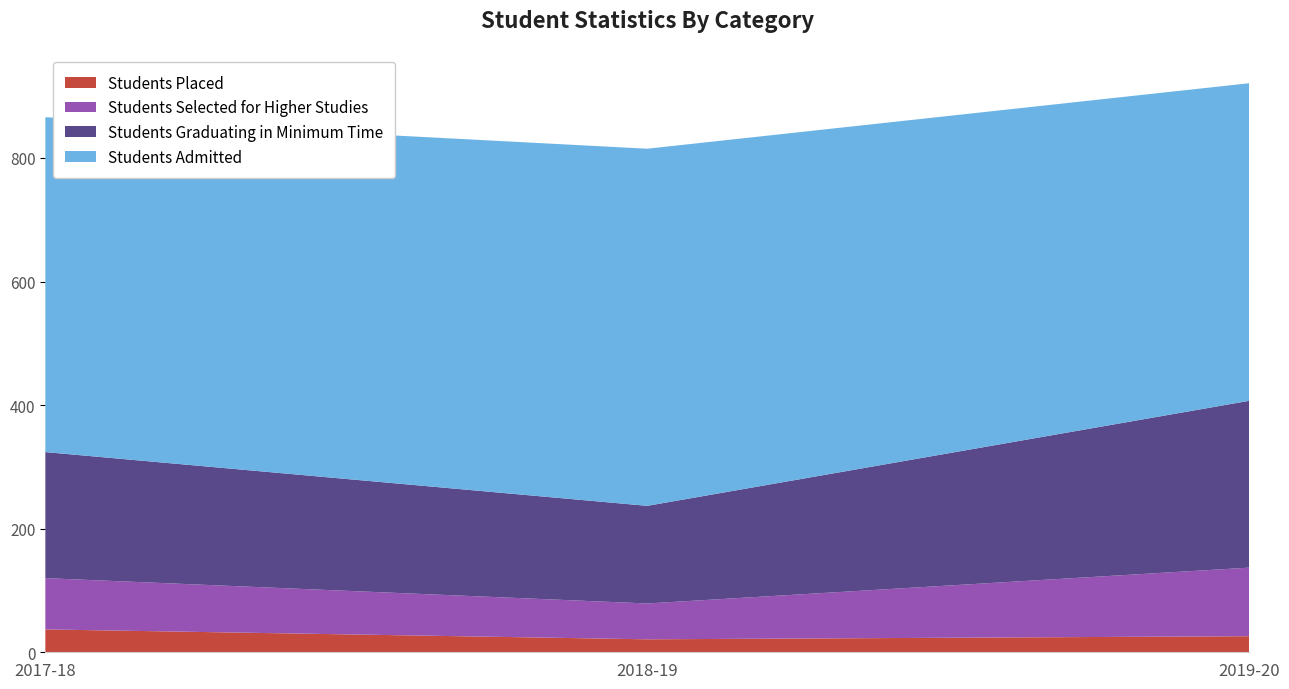

Reading left to right, transcribe all the data shown in this chart.

Students Placed: 2017-18=37	2018-19=21	2019-20=26
Students Selected for Higher Studies: 2017-18=83	2018-19=58	2019-20=111
Students Graduating in Minimum Time: 2017-18=204	2018-19=158	2019-20=270
Students Admitted: 2017-18=542	2018-19=578	2019-20=514